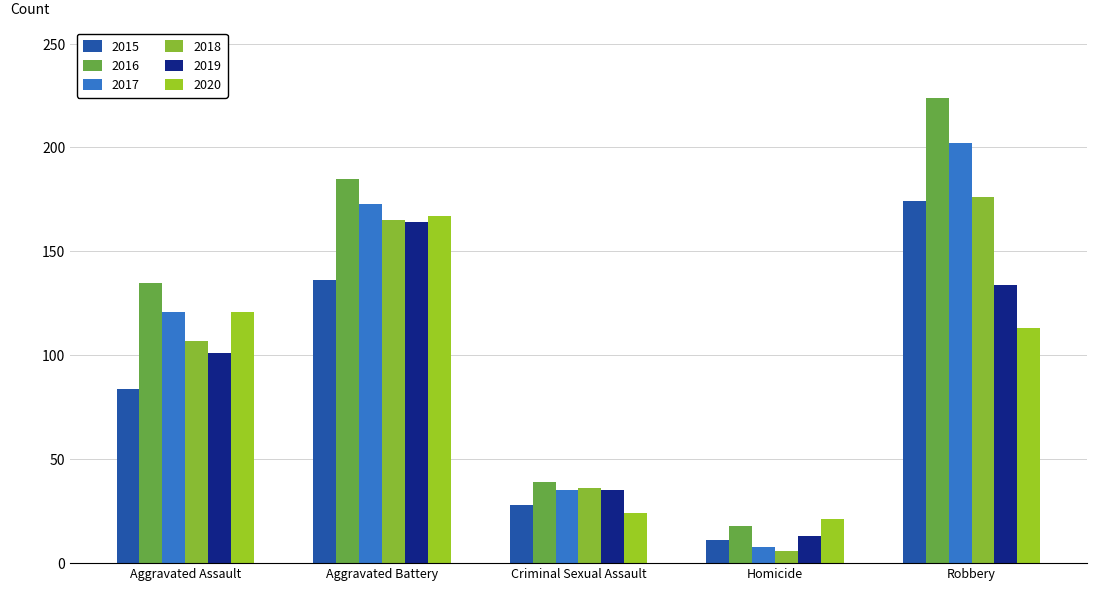

What is the difference between the 2016 values at Criminal Sexual Assault and Homicide?

21